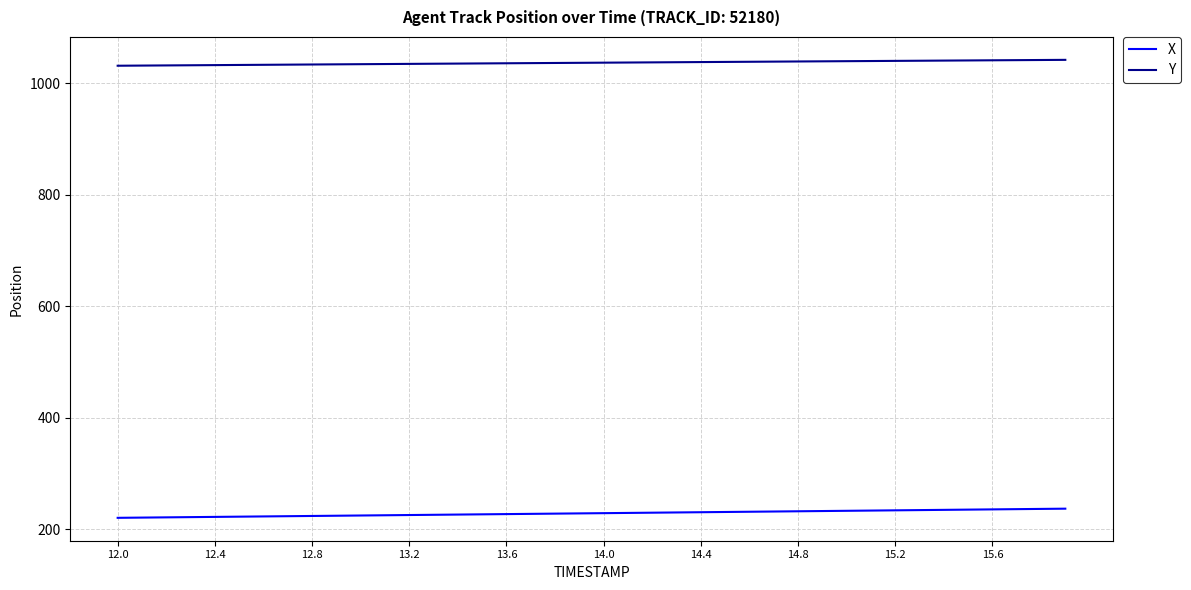

True or false: Y and X intersect in this chart.

False